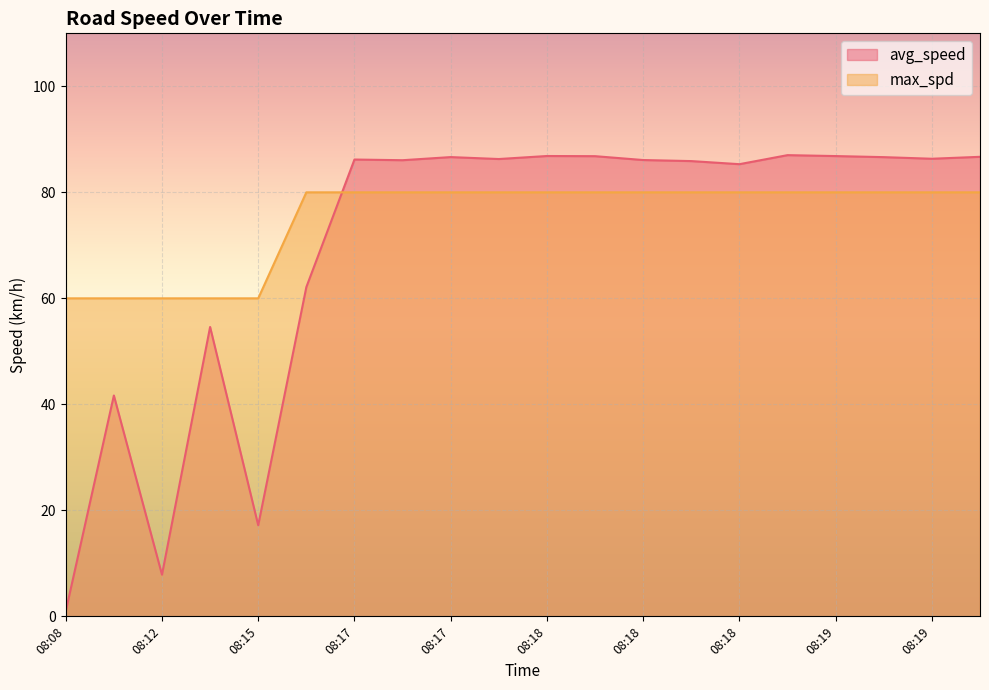

At how many categories does at least one series exceed 22?

20